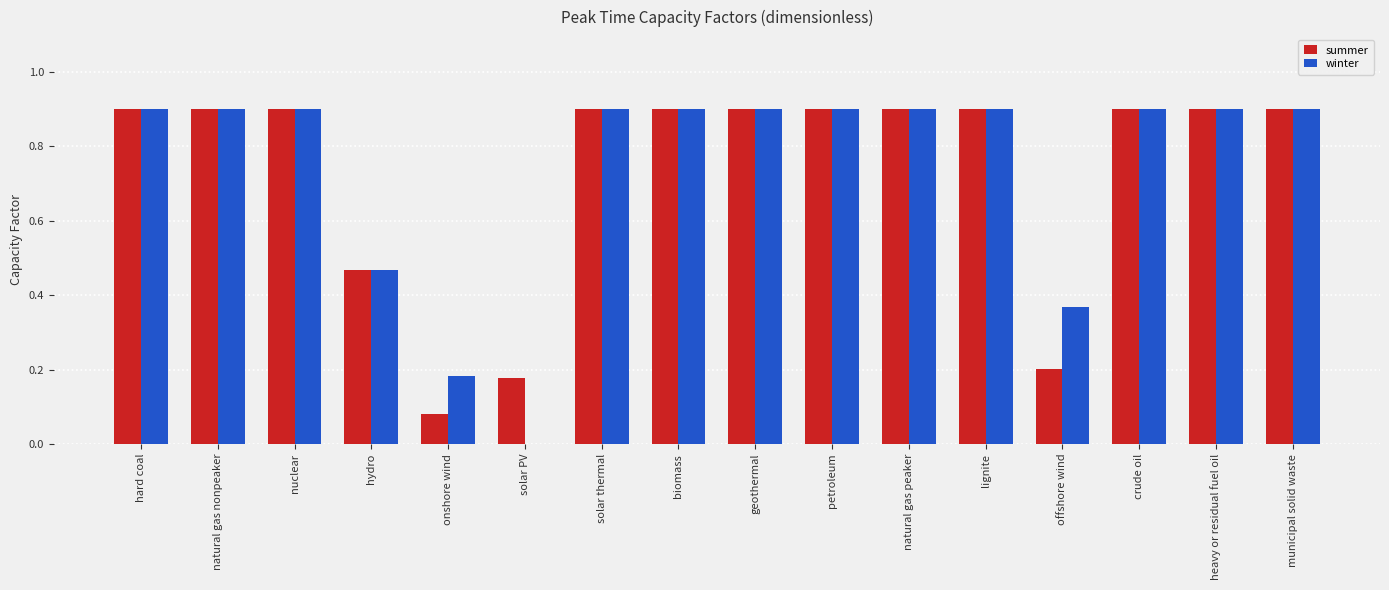

True or false: winter has a value of 0.9 at natural gas peaker.

True